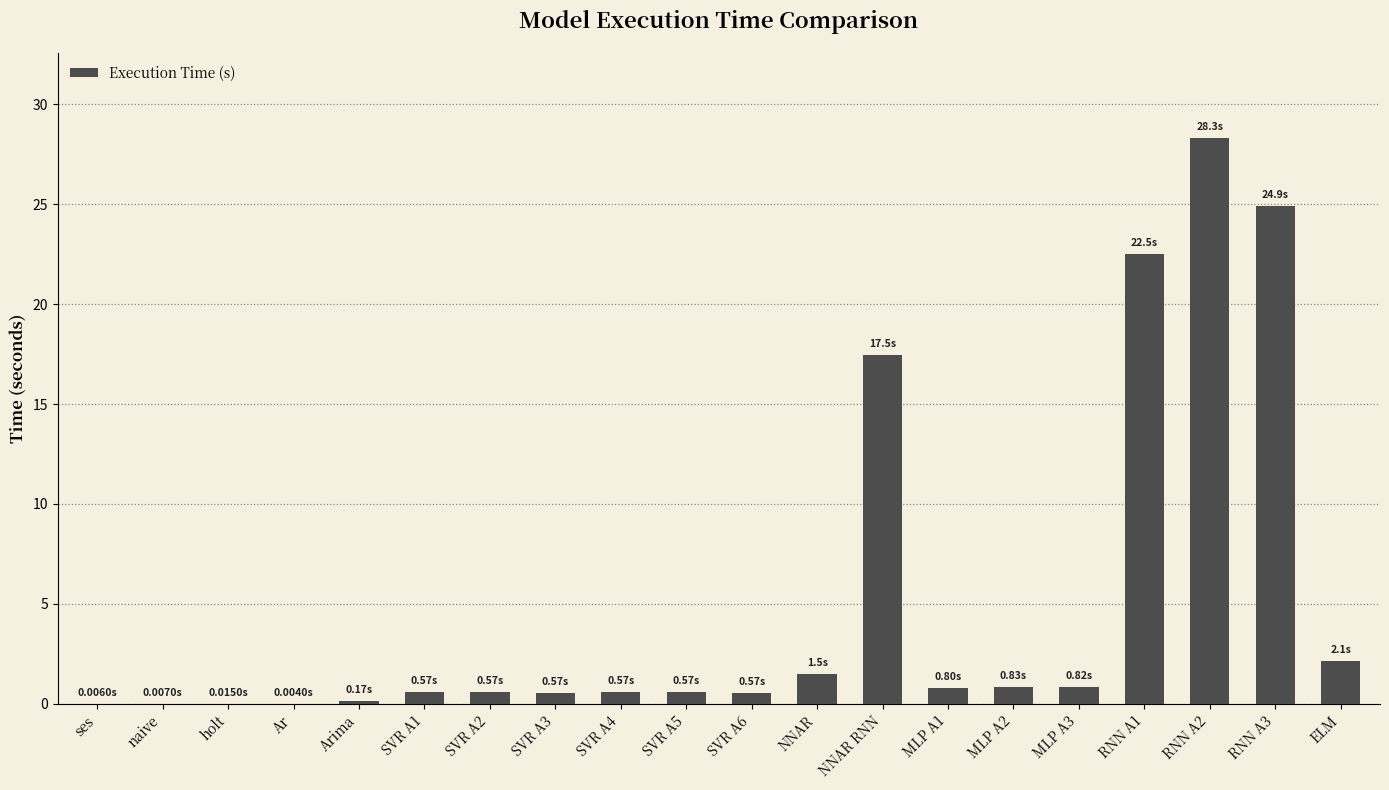

Where is the data nearest to the value 14?

NNAR RNN